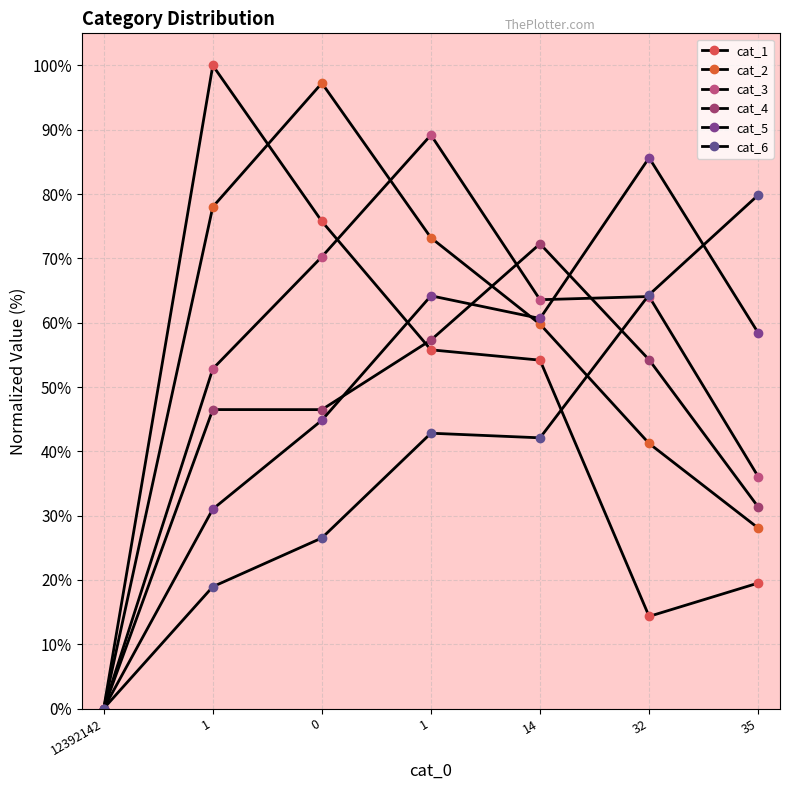

At which label is cat_4 closest to 36?

35